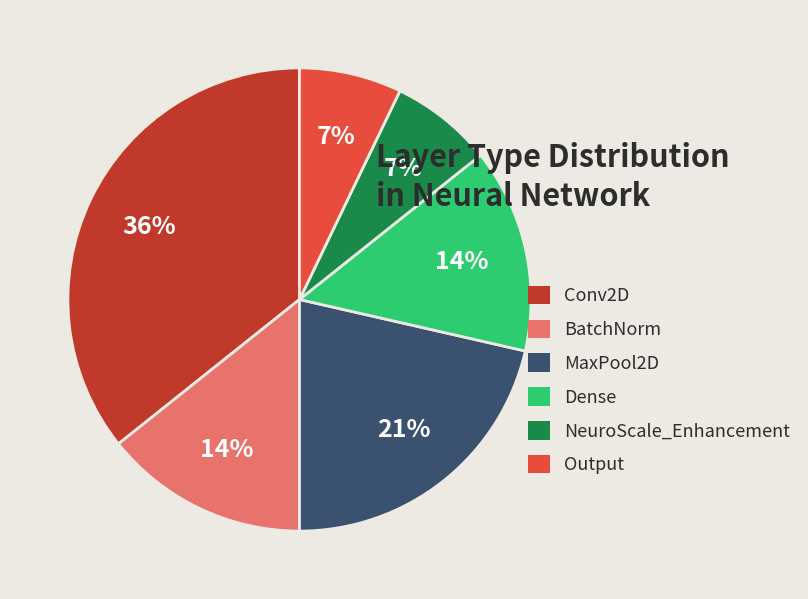

True or false: Conv2D accounts for 44% of the total.

False